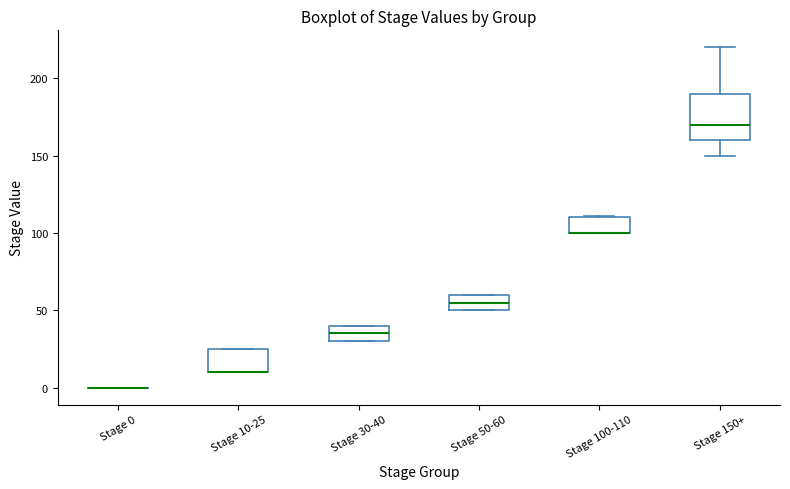

Which box is the tallest, from its lower edge to its upper edge?

Stage 150+